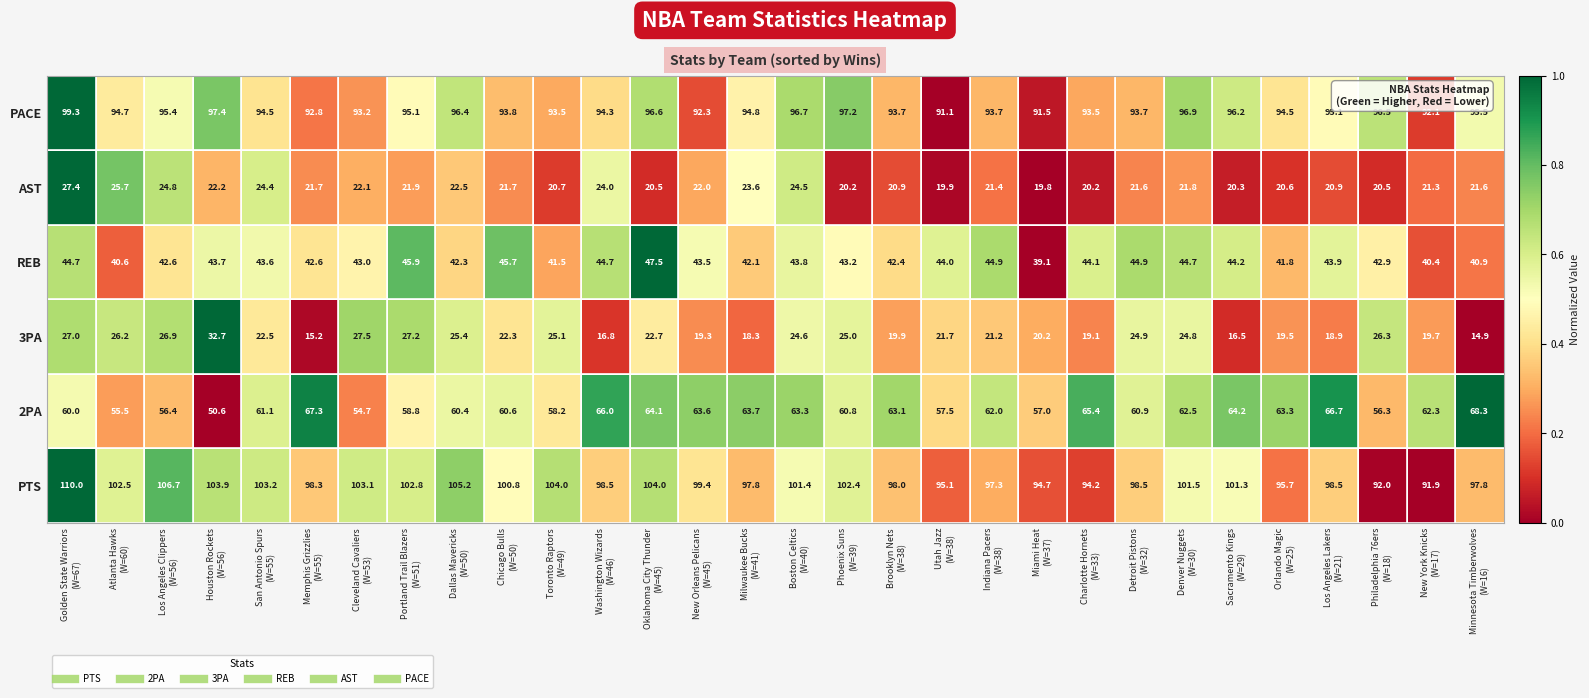

What is the greatest value displayed?

110.0